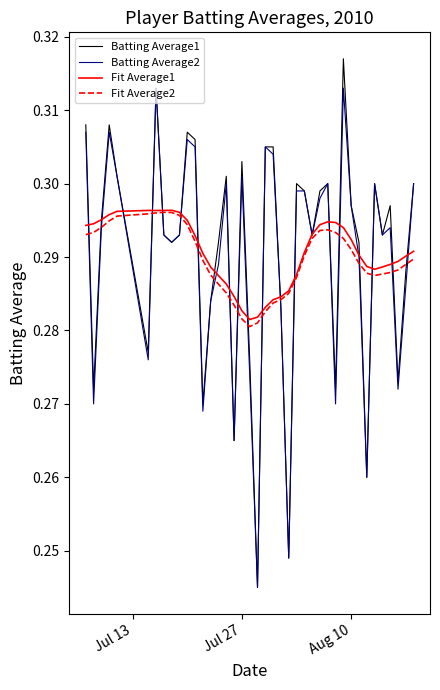

Which series has the largest range (max minus min)?

Batting Average1